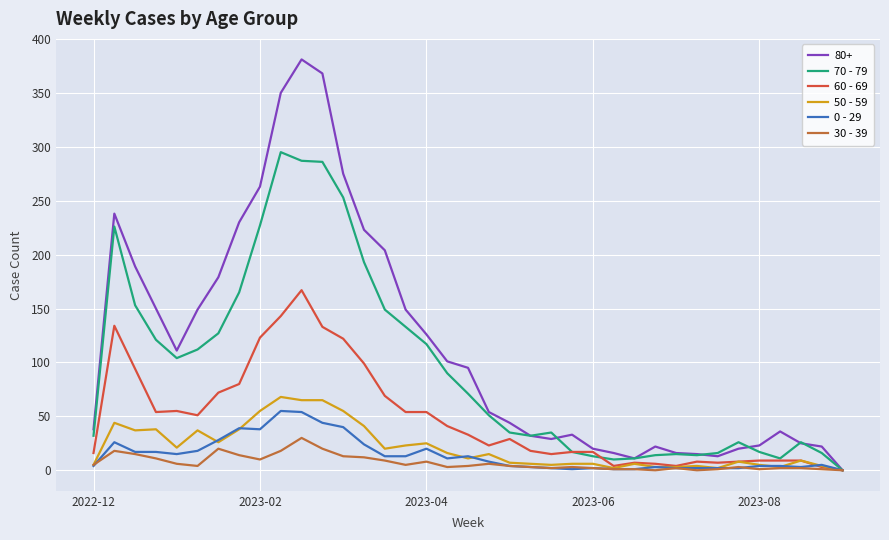

What is the sum of all 30 - 39 values?

259